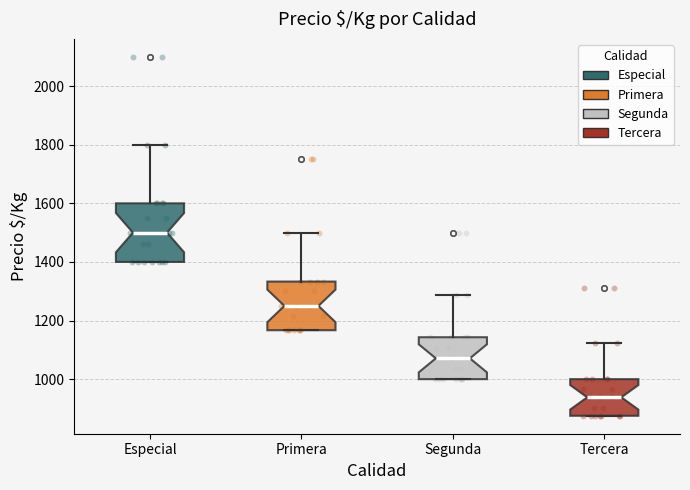

Reading left to right, transcribe this box plot: for each box, give where its median line is, the range the box spans, and where its two whiskers end, as read against the y-axis. The values are not printed on the chart, so give them approximately, as read against the axis.

Especial: median 1500, box 1400 to 1600, whiskers 1400 to 1800
Primera: median 1260, box 1160 to 1340, whiskers 1160 to 1500
Segunda: median 1080, box 1000 to 1140, whiskers 1000 to 1280
Tercera: median 940, box 880 to 1000, whiskers 880 to 1120